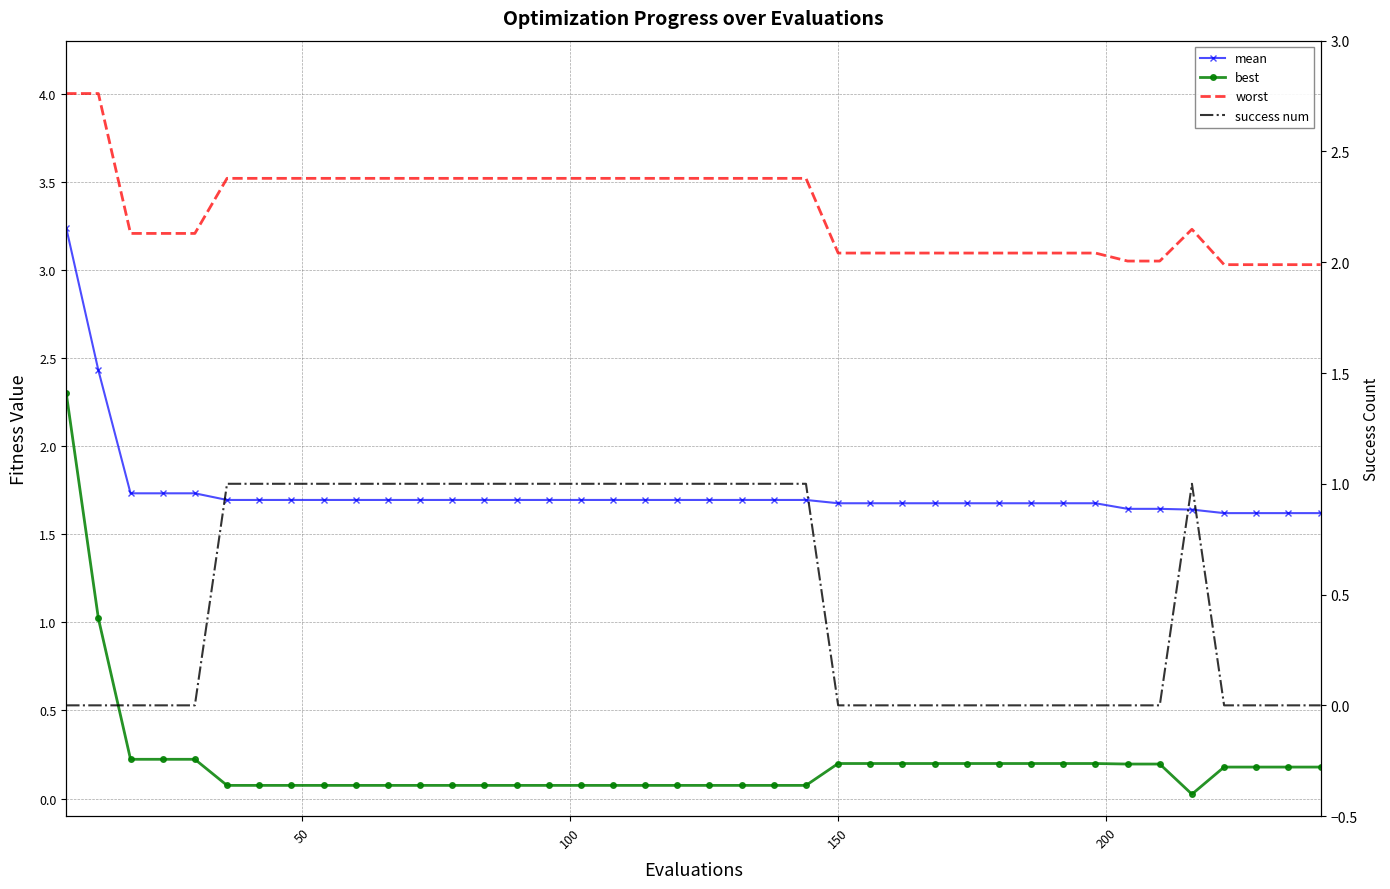

In best, how many points are lower than both neighbors (excluding endpoints)?

1